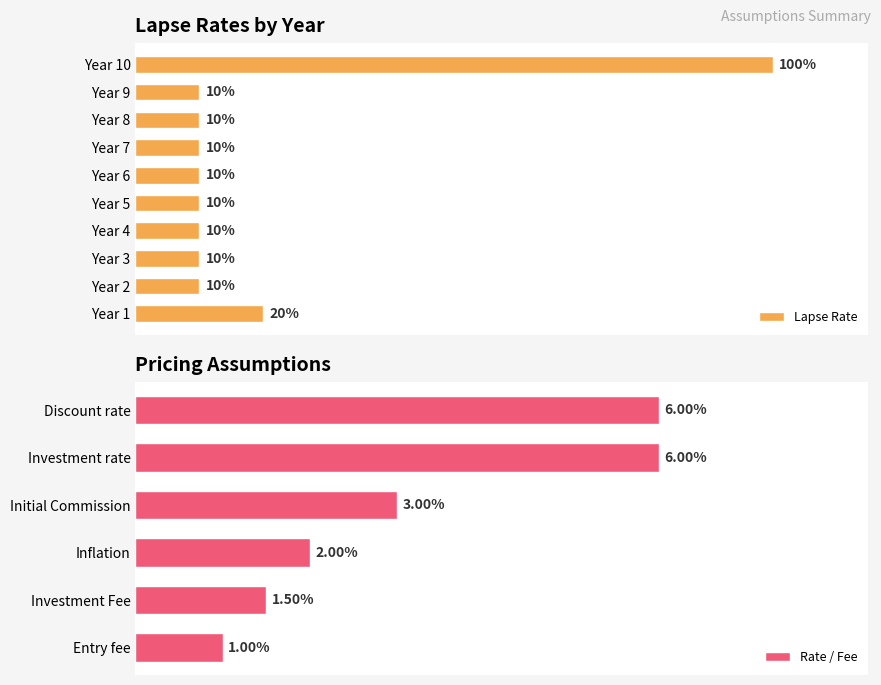

What is the value of the 7th bar from the left?

0.1